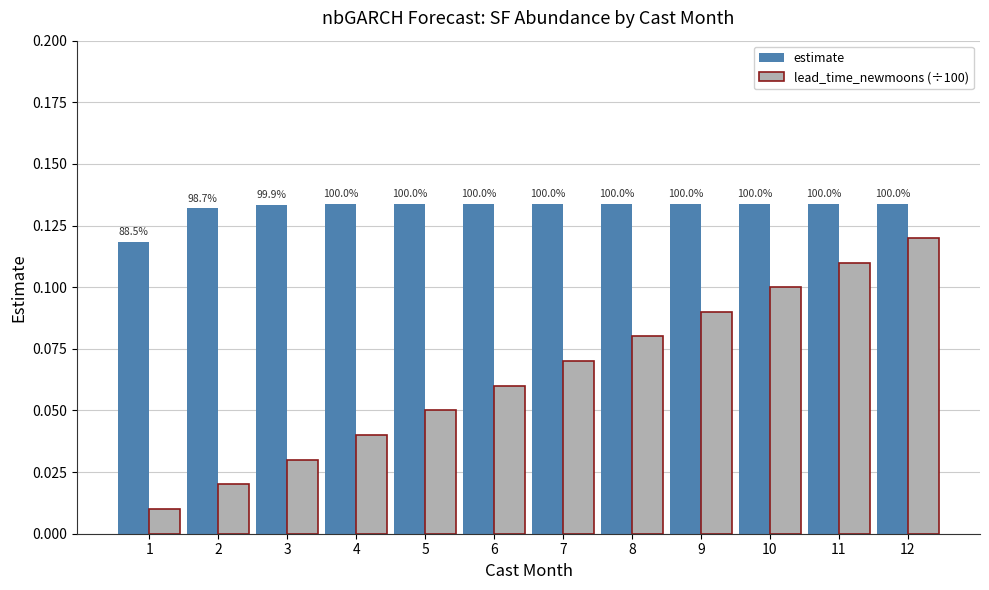

List the series in order of their peak value, highest first.

estimate, lead_time_newmoons (÷100)